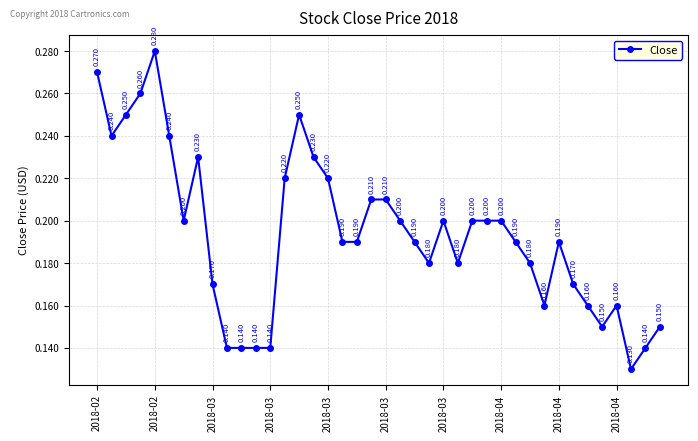

True or false: the data has more than 2 interior local peaks.

True